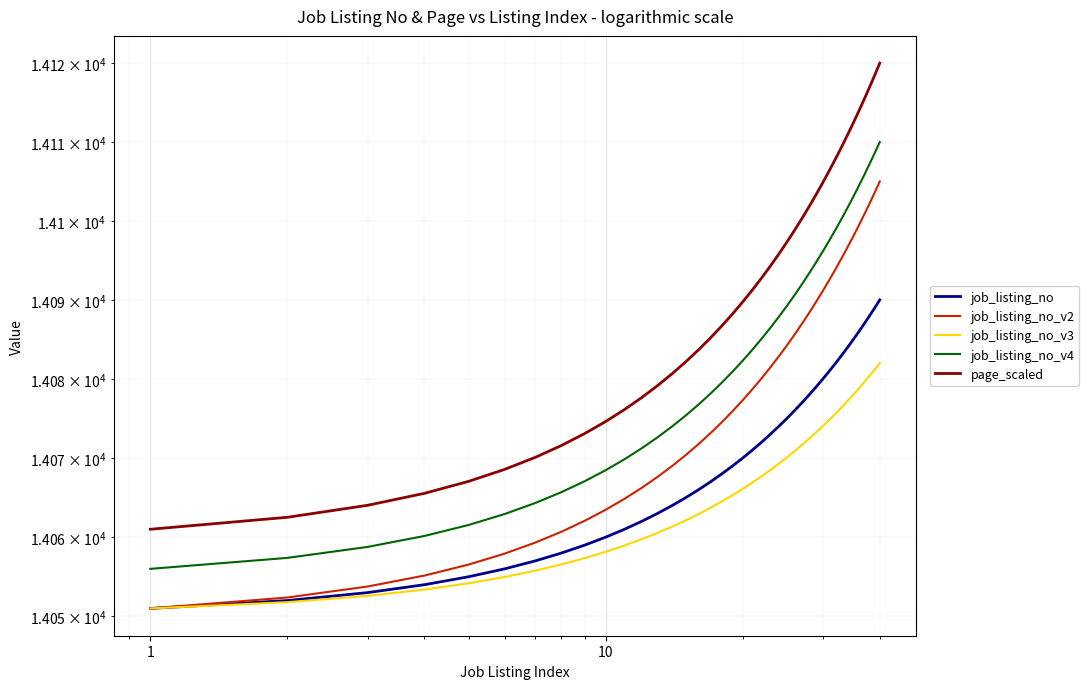

What are all the series names shown in the legend?

job_listing_no, job_listing_no_v2, job_listing_no_v3, job_listing_no_v4, page_scaled